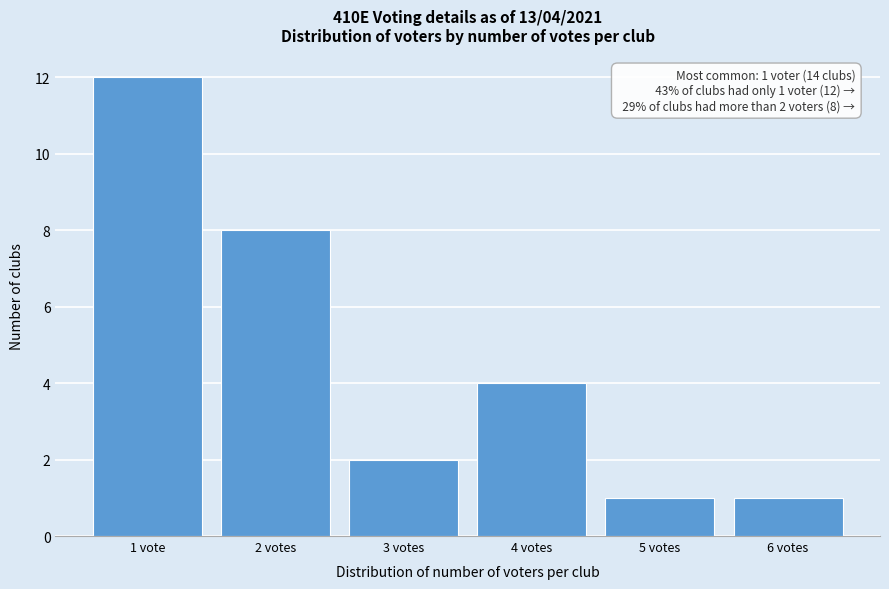

Reading left to right, transcribe all the data shown in this chart.

1 vote=12	2 votes=8	3 votes=2	4 votes=4	5 votes=1	6 votes=1